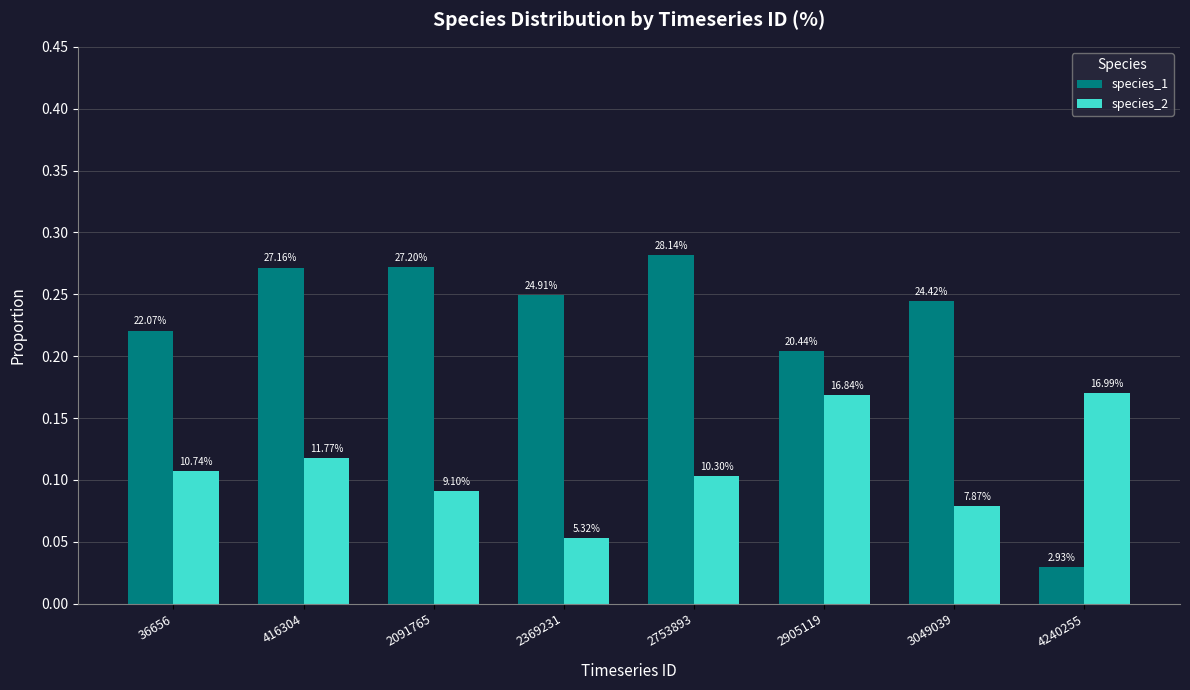

Is it true that species_1 equals 0.1 at 2905119?

False